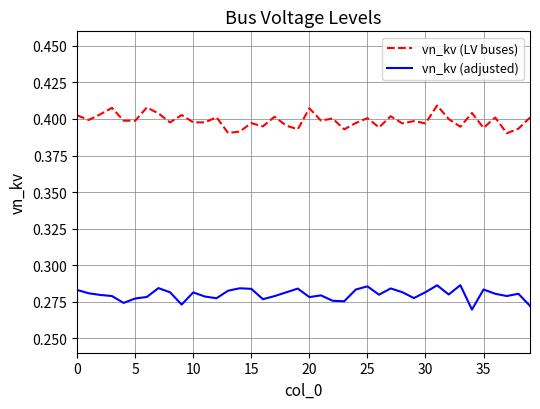

List the series in order of their peak value, highest first.

vn_kv (LV buses), vn_kv (adjusted)